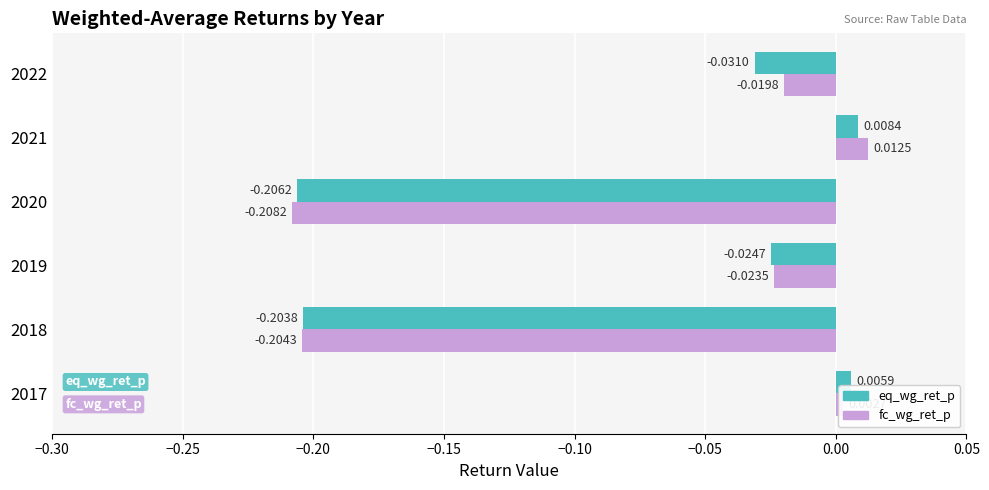

At 2018, list the series in order from smallest to largest.

fc_wg_ret_p, eq_wg_ret_p